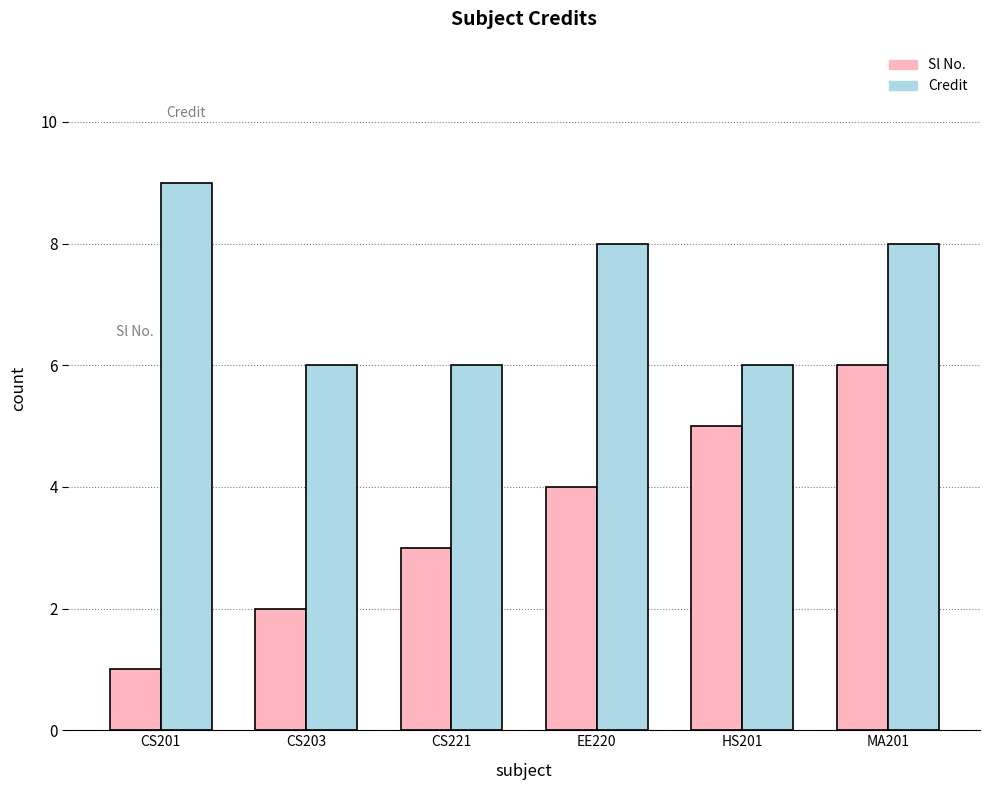

Is it true that Sl No. equals 2 at CS221?

False